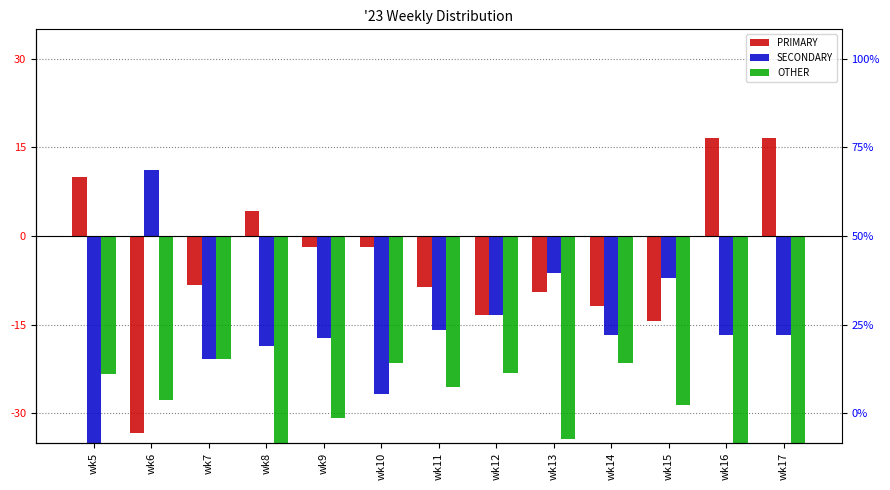

Reading left to right, what are all the values shown in this chart?

PRIMARY: 10.0	-33.3	-8.3	4.3	-1.9	-1.8	-8.5	-13.4	-9.4	-11.9	-14.3	16.7	16.7
SECONDARY: -36.7	11.1	-20.8	-18.6	-17.3	-26.8	-15.9	-13.4	-6.2	-16.7	-7.1	-16.7	-16.7
OTHER: -23.3	-27.8	-20.8	-35.7	-30.8	-21.4	-25.6	-23.2	-34.4	-21.4	-28.6	-50.0	-50.0